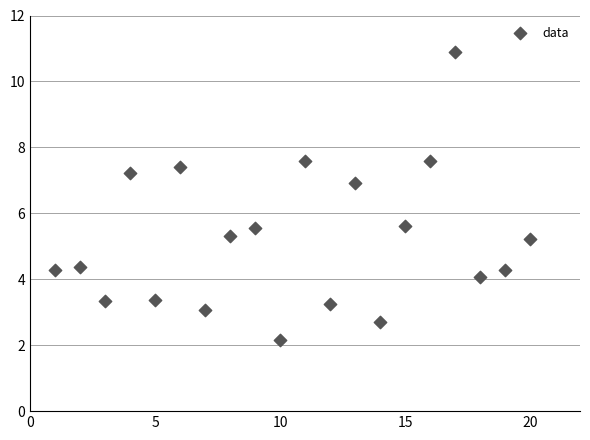

What is the range of X values (max minus min)?

19.0